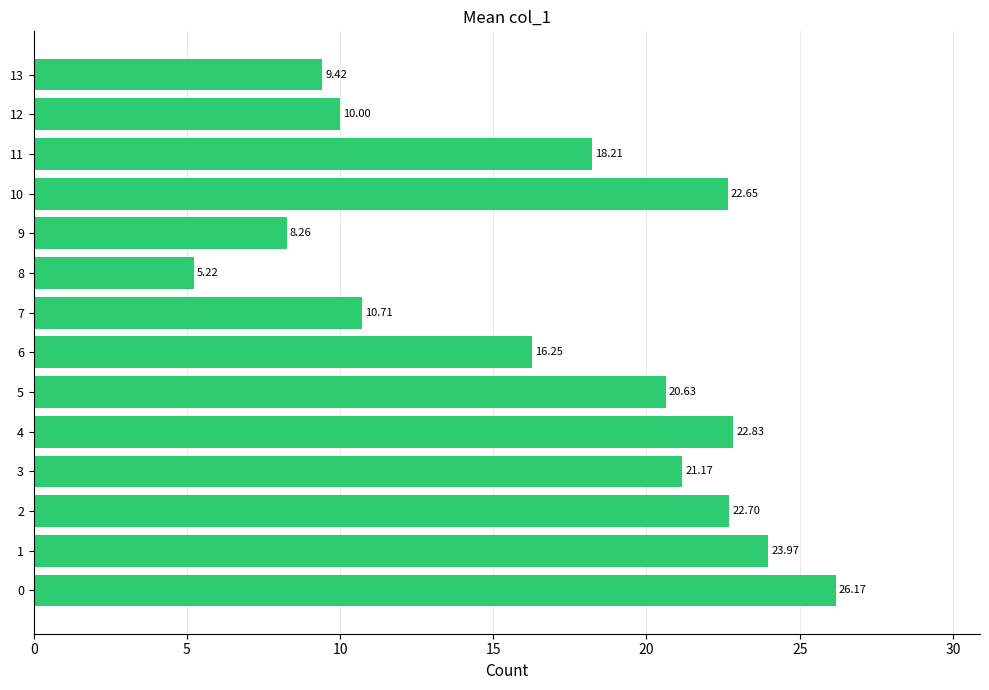

What is the difference between the second highest and second lowest values?

15.7